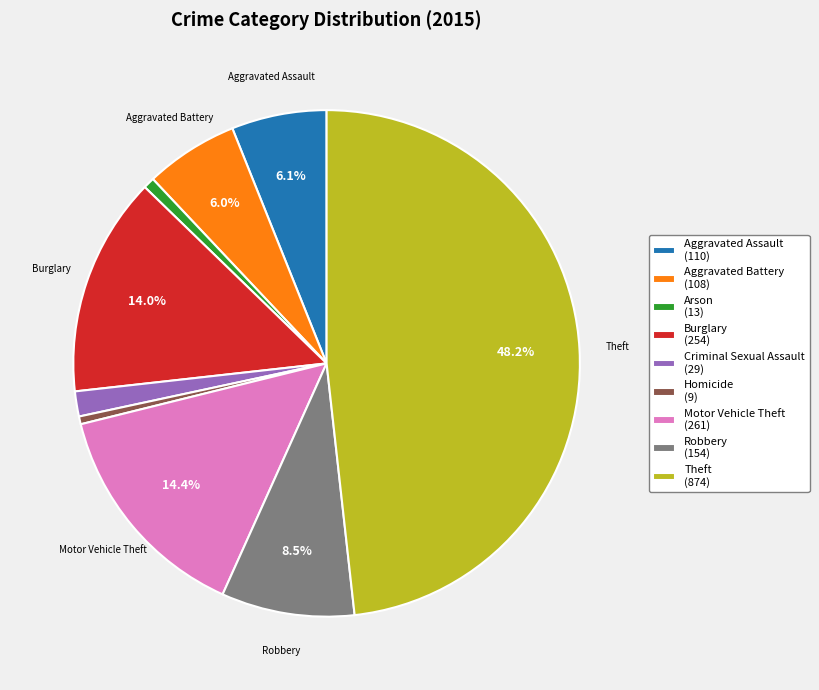

How many segments does this pie chart have?

9